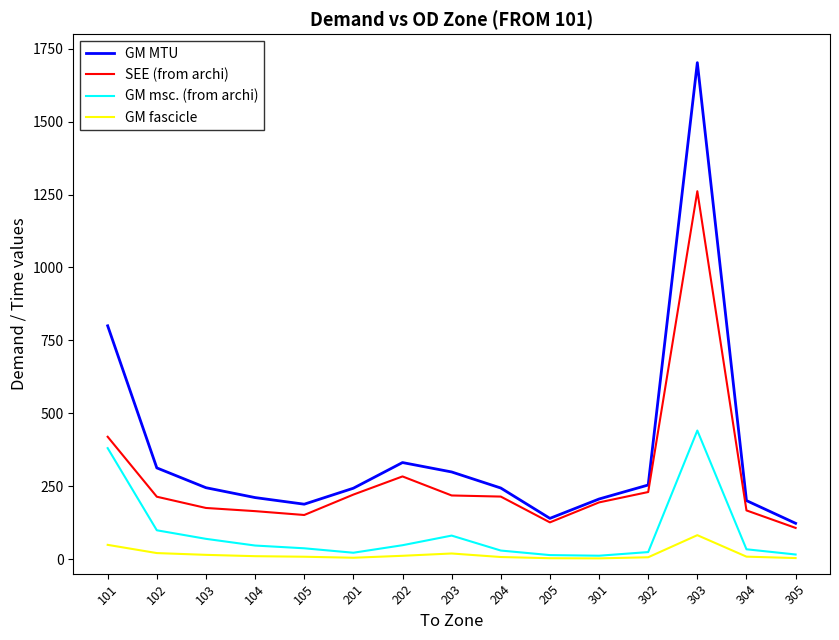

Rank the series at 303 from lowest to highest value.

GM fascicle, GM msc. (from archi), SEE (from archi), GM MTU